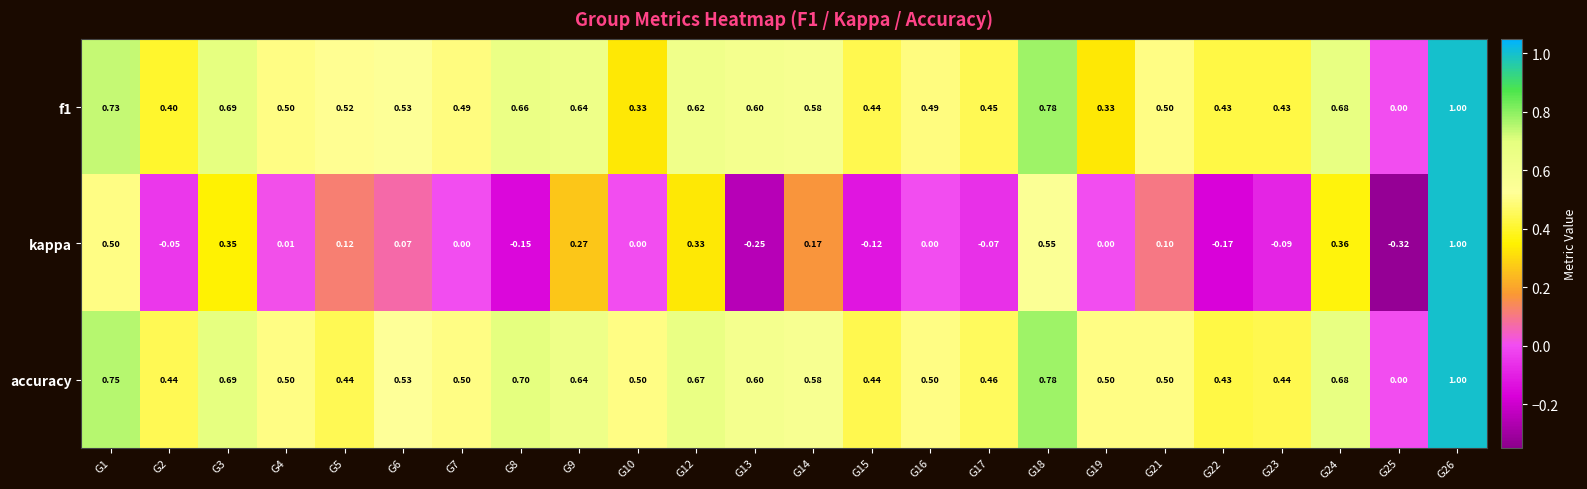

Which series has the largest total across all categories?

accuracy